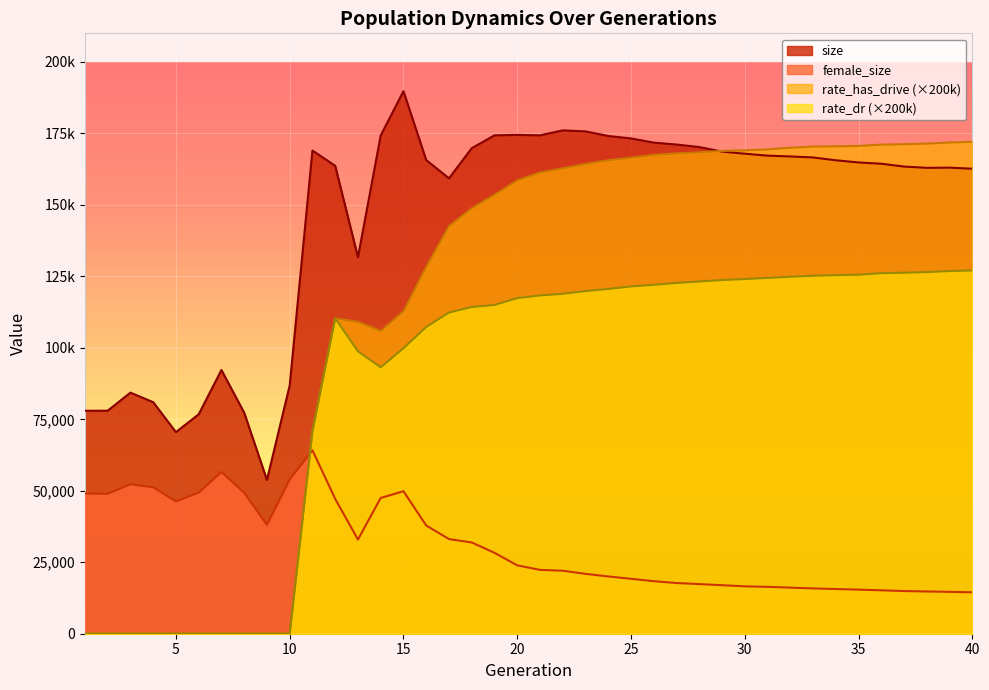

How many distinct data groups are displayed?

4